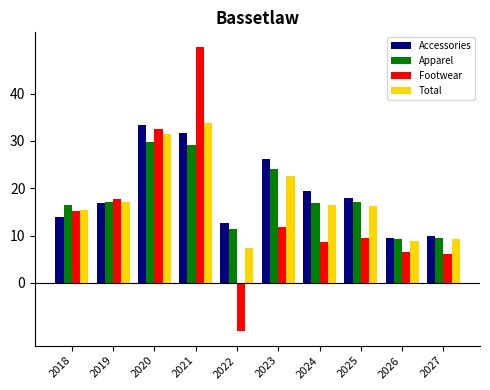

What is the spread (max minus min) of values at 2019?

0.8